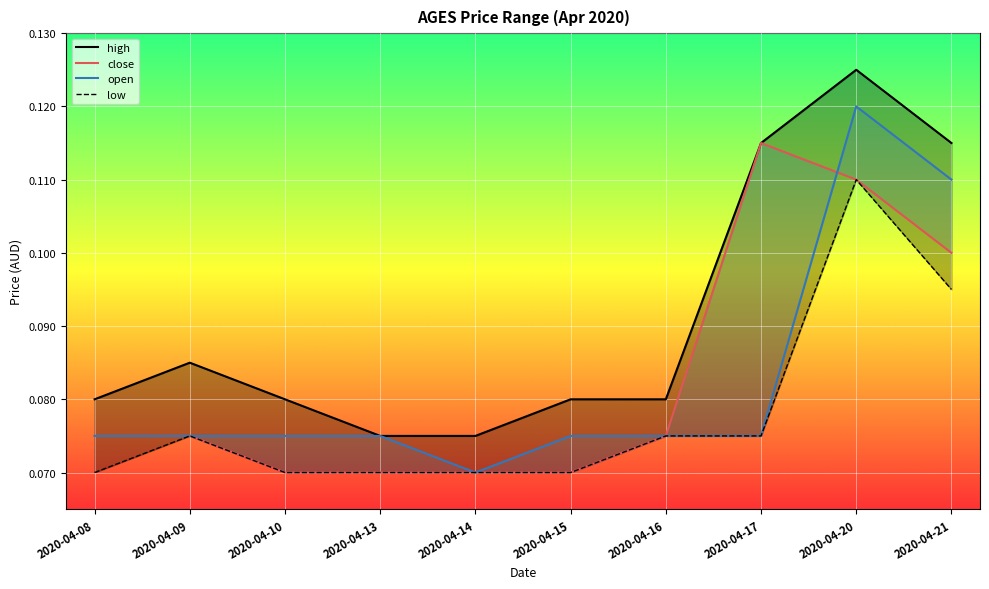

What is the sum of all high values?

0.9